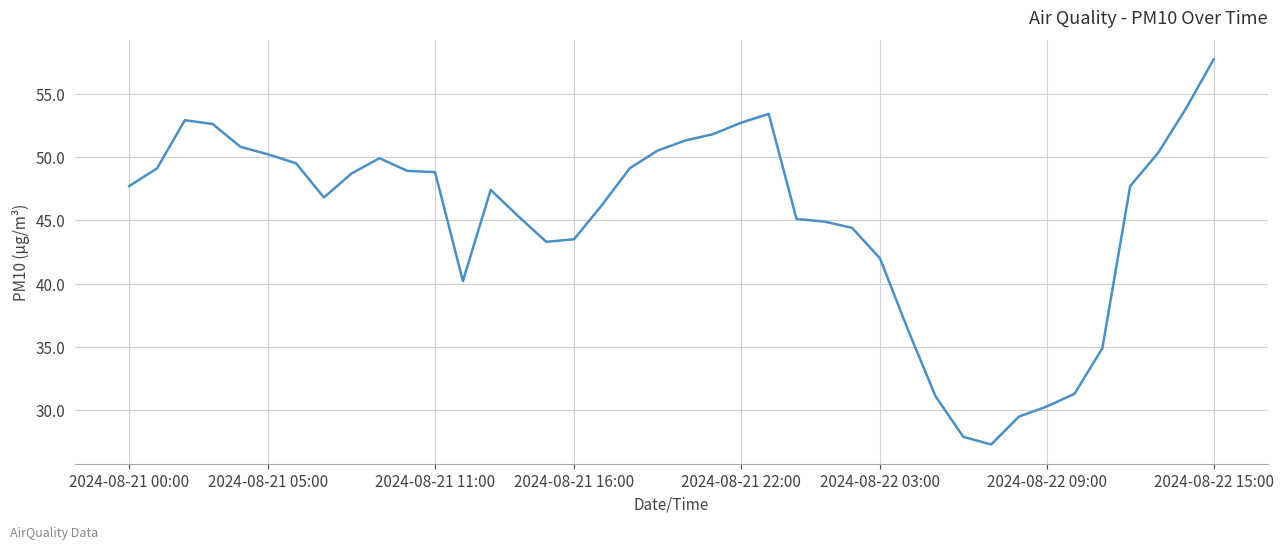

What is the smallest value displayed?

27.3